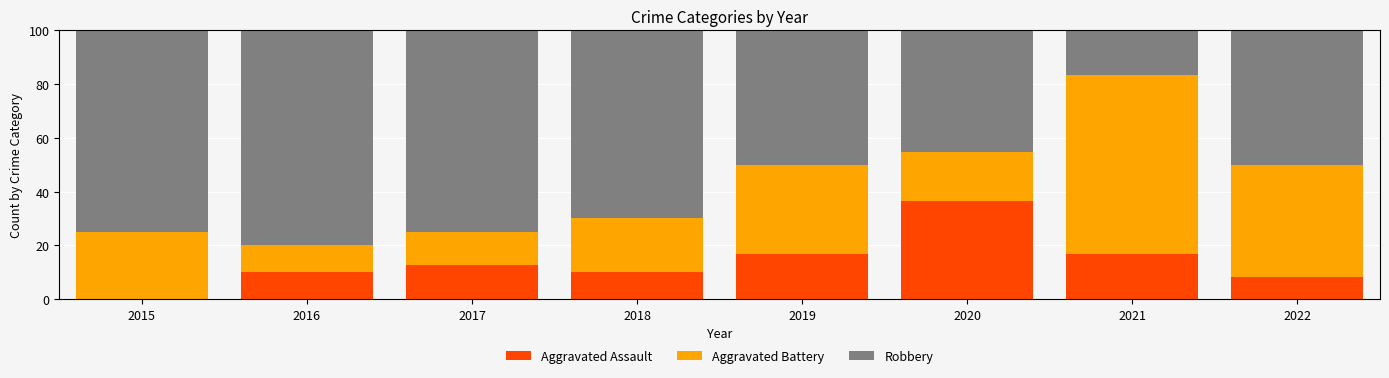

The Aggravated Assault series shows 12.5 at 2017. True or false?

True